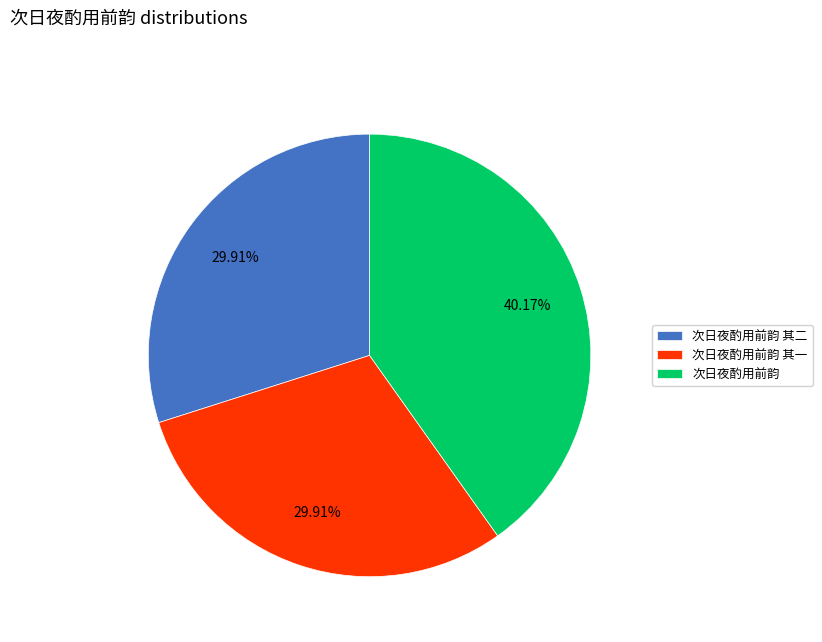

Does 次日夜酌用前韵 其一 account for over 50% of the chart?

No